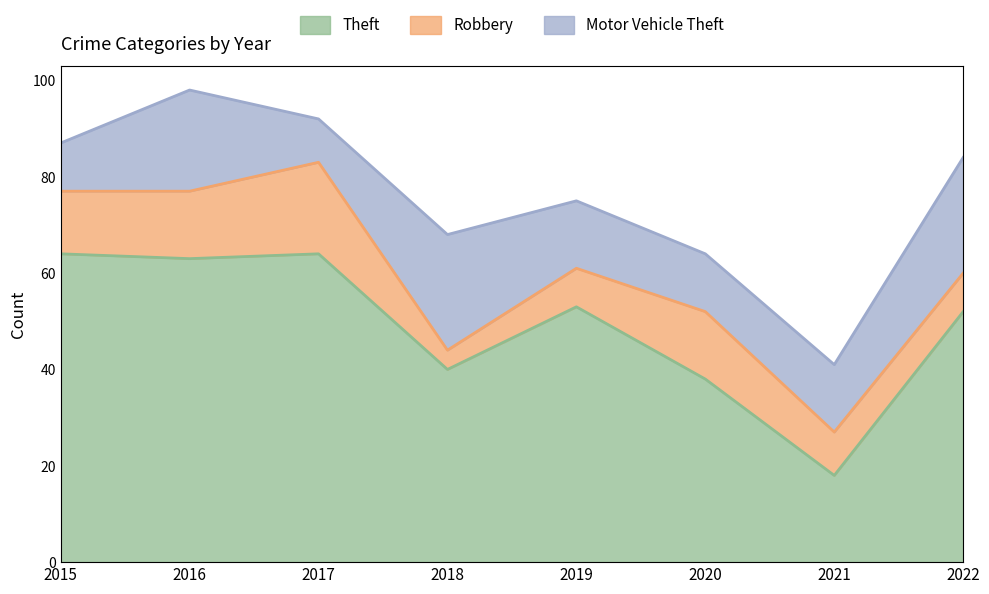

The value of Motor Vehicle Theft at 2018 is 6. True or false?

False